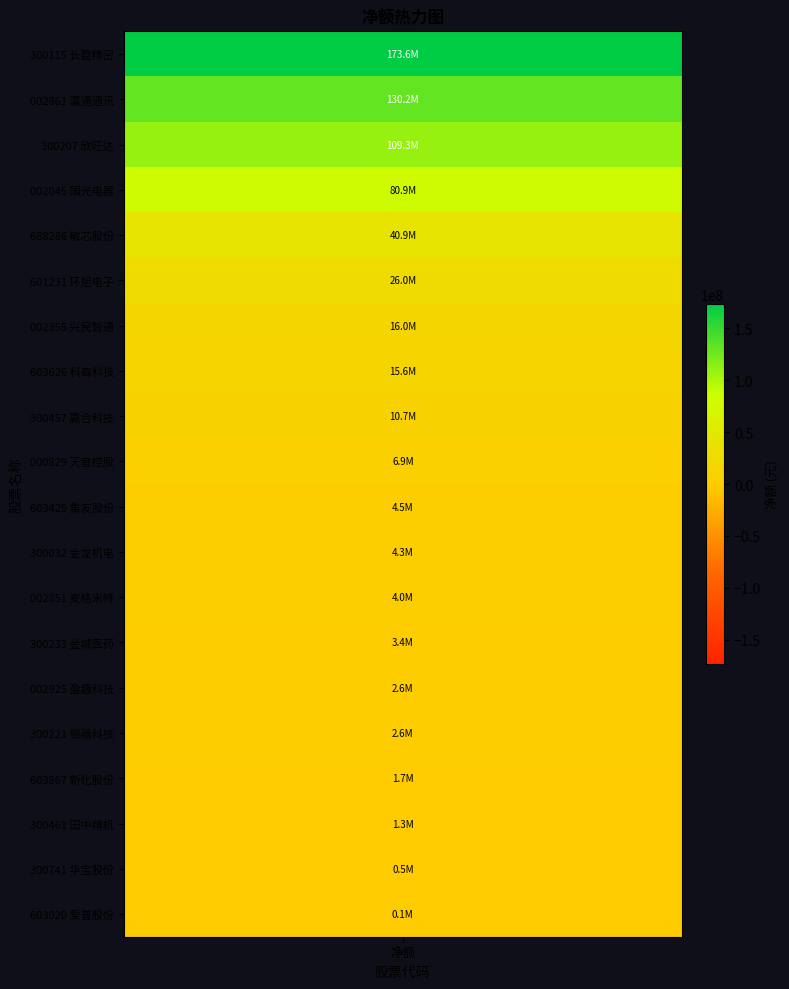

What is the average value?

31753335